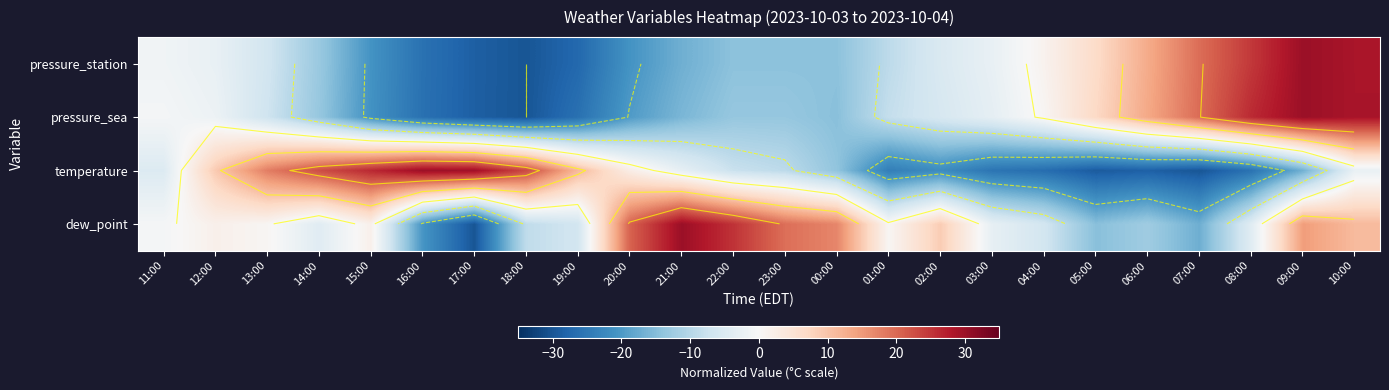

At which label does pressure_sea reach its minimum?

18:00